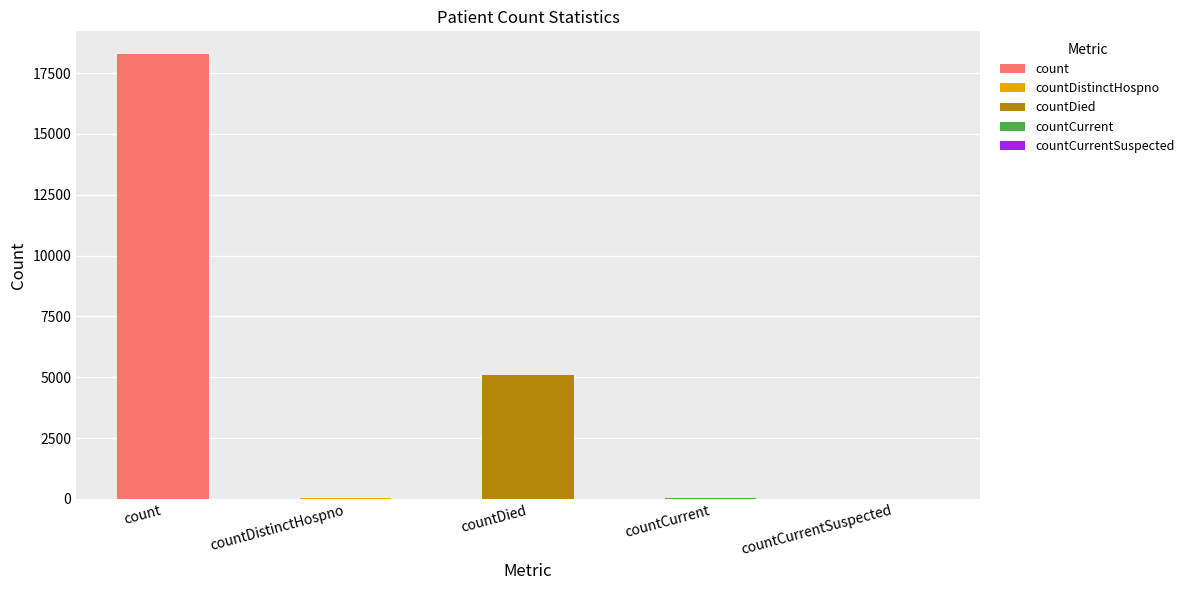

Is it true that the value at countDistinctHospno is 23?

True